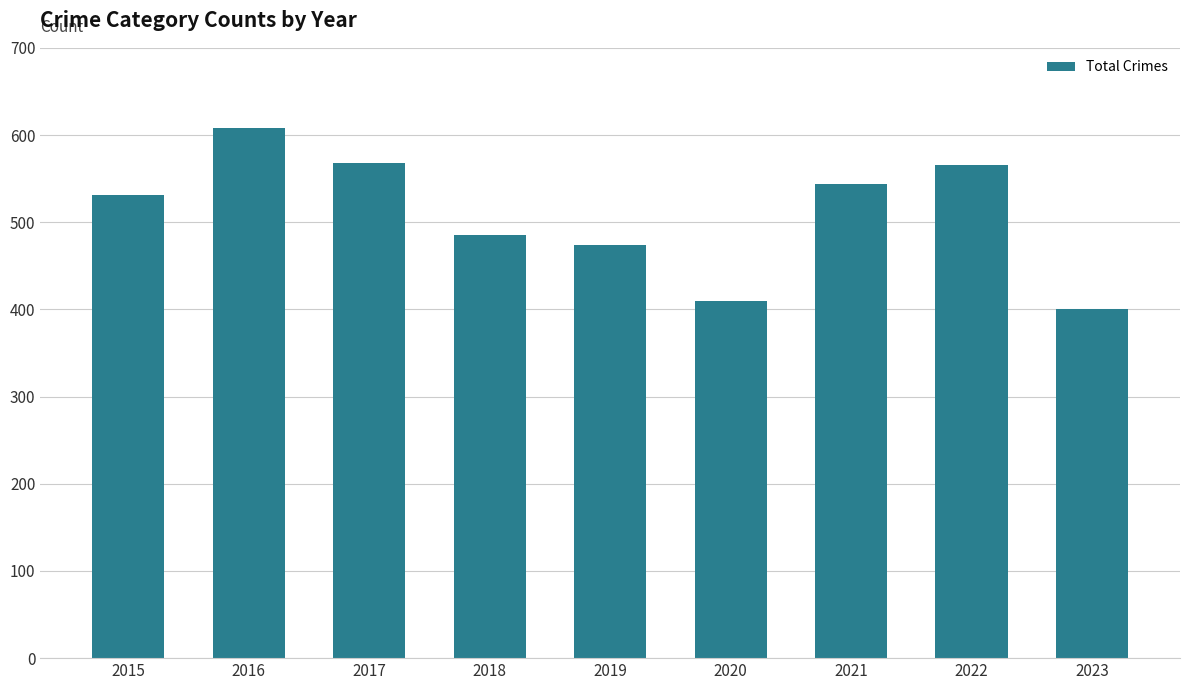

Which label corresponds to the largest value in the chart?

2016